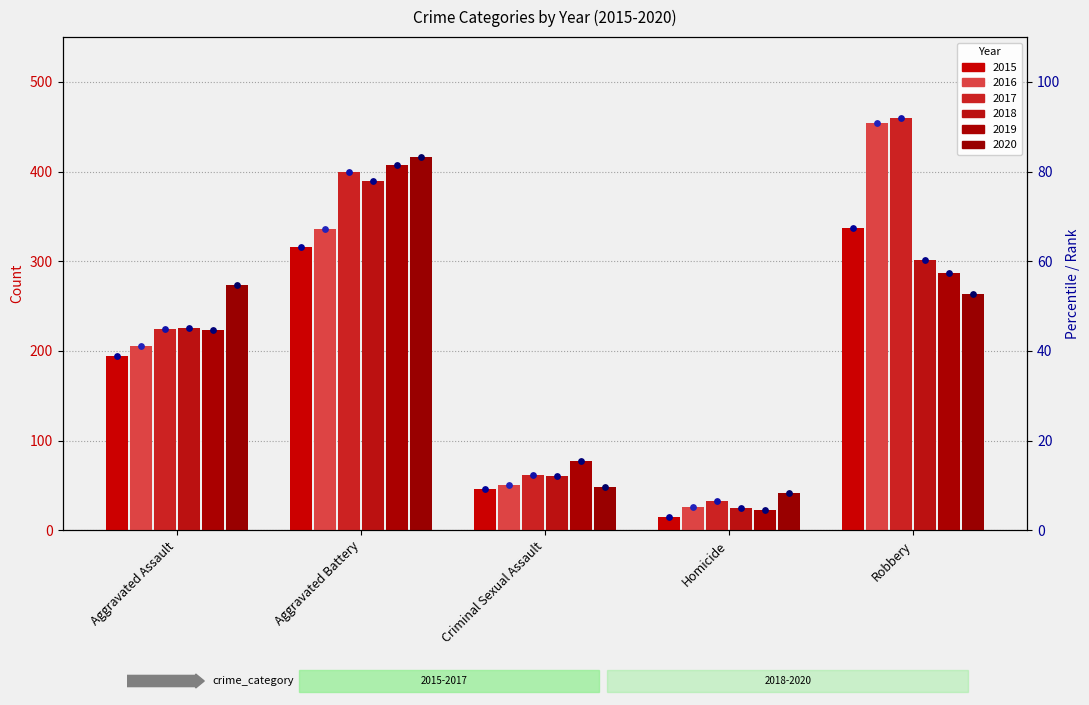

At which category is the sum across all series the highest?

Aggravated Battery